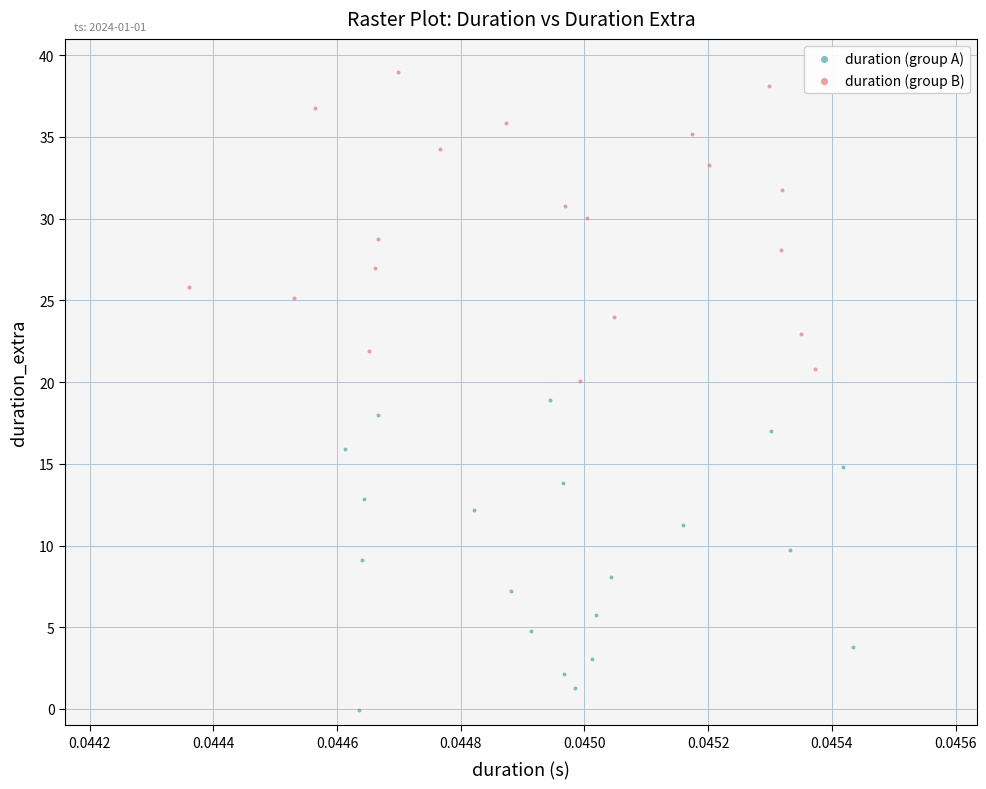

Which series contains the lowest Y value?

duration (group A)